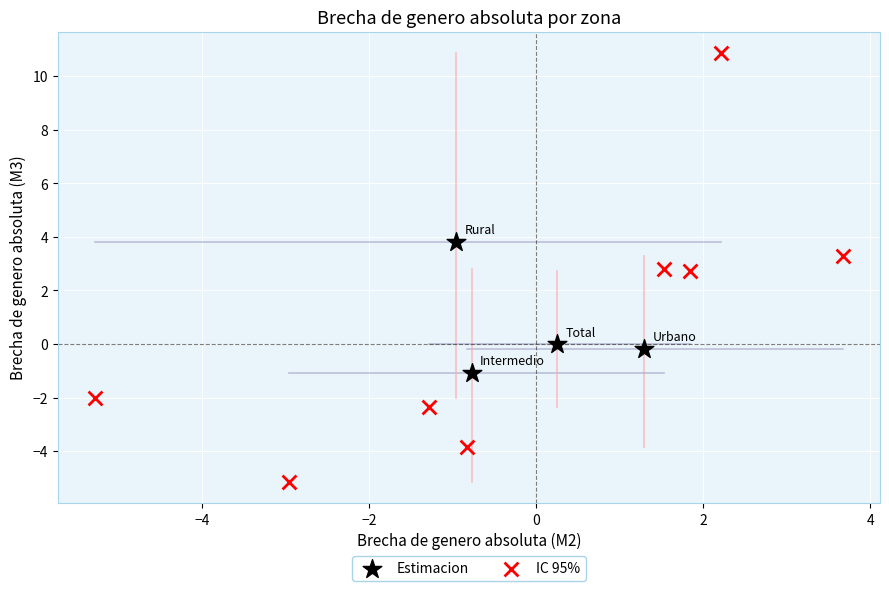

Which series reaches the minimum Y coordinate?

IC 95%